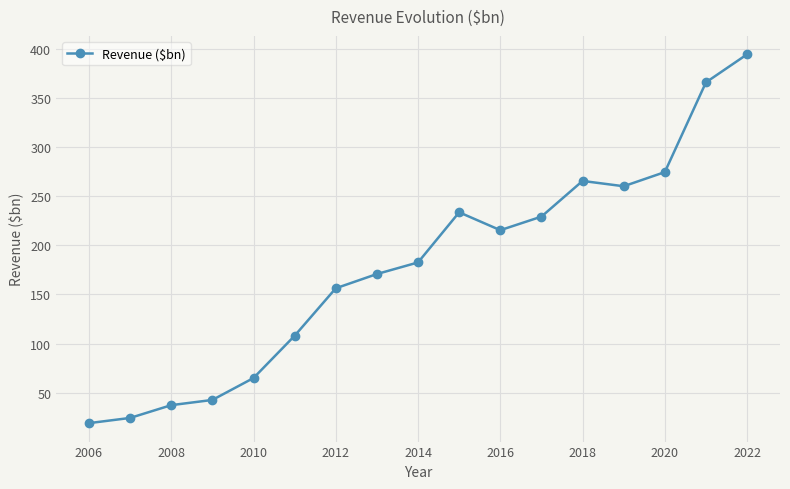

True or false: the data has more than 0 interior local peaks.

True